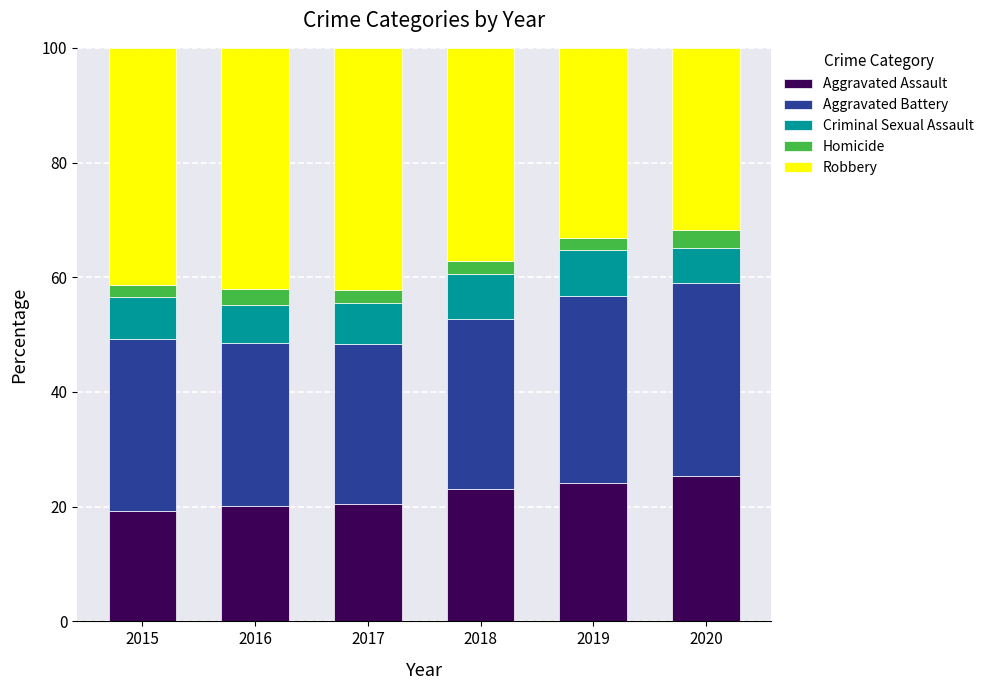

Reading left to right, transcribe the values for Aggravated Assault.

19.2	20.1	20.6	23.0	24.2	25.3